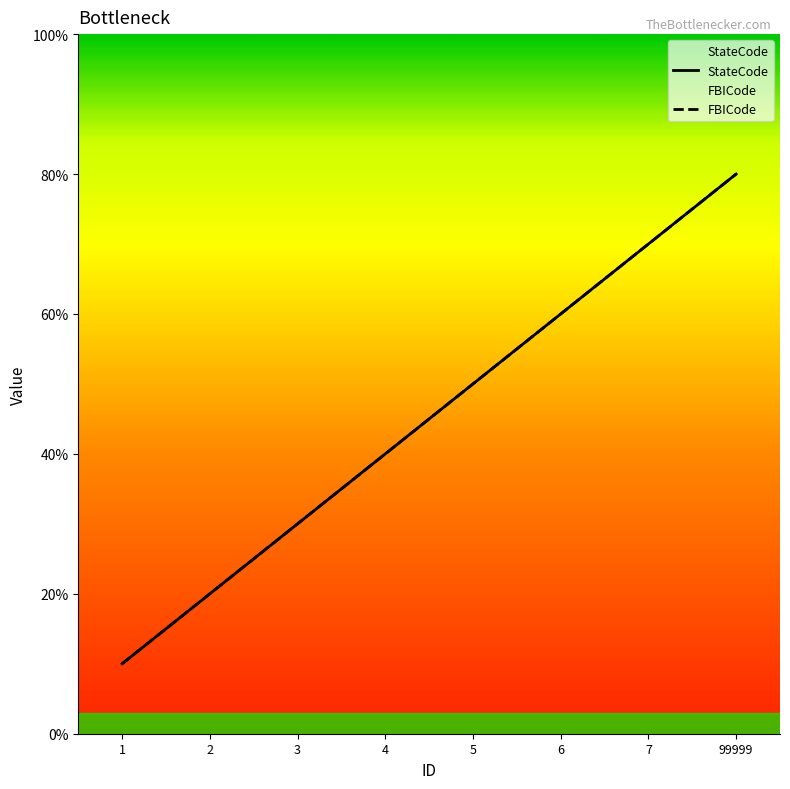

Where does the FBICode series first go above 5?

6